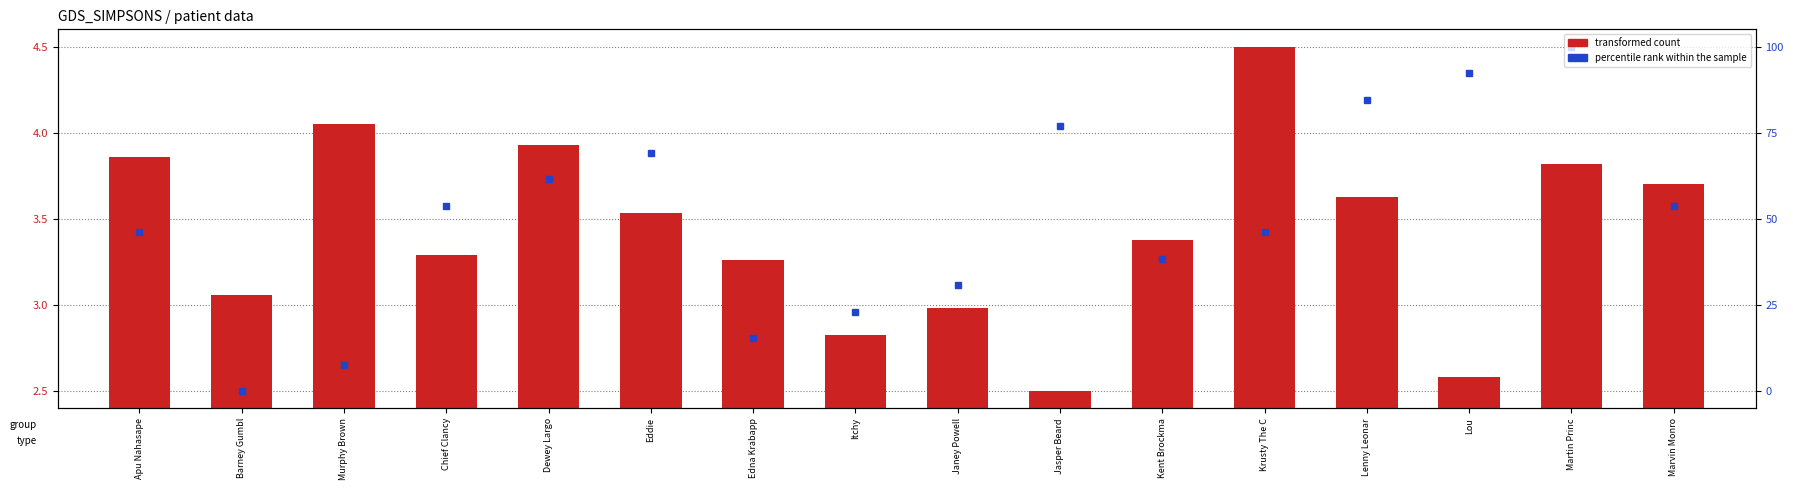

What is the ratio of the value at Krusty The C to the value at Dewey Largo?

1.1